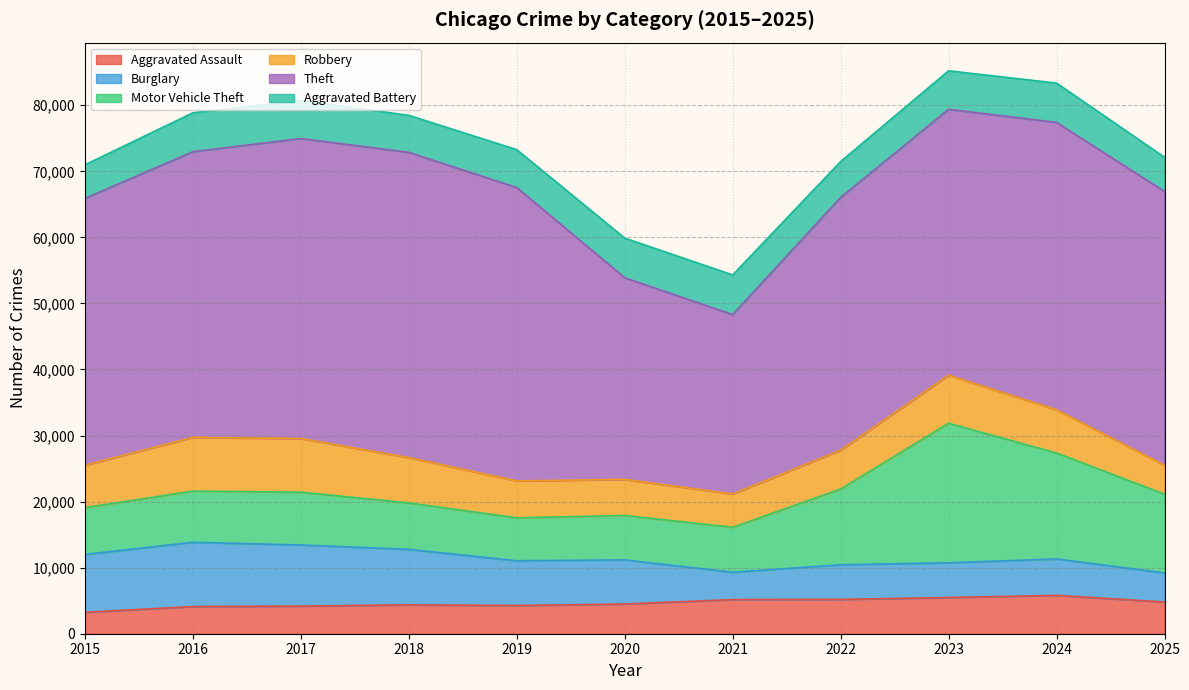

What is the difference between the maximum and minimum values in the Motor Vehicle Theft series?

14628